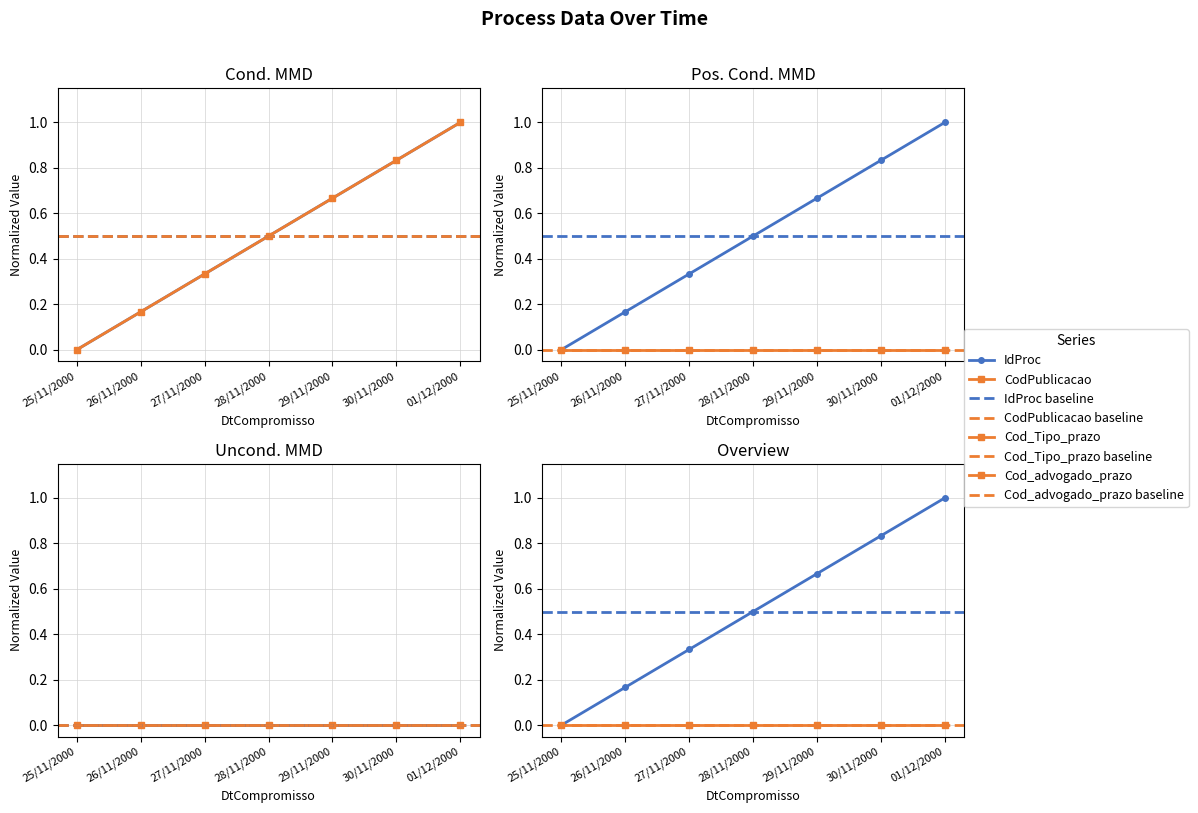

True or false: IdProc has a value of 0.5 at 28/11/2000.

True